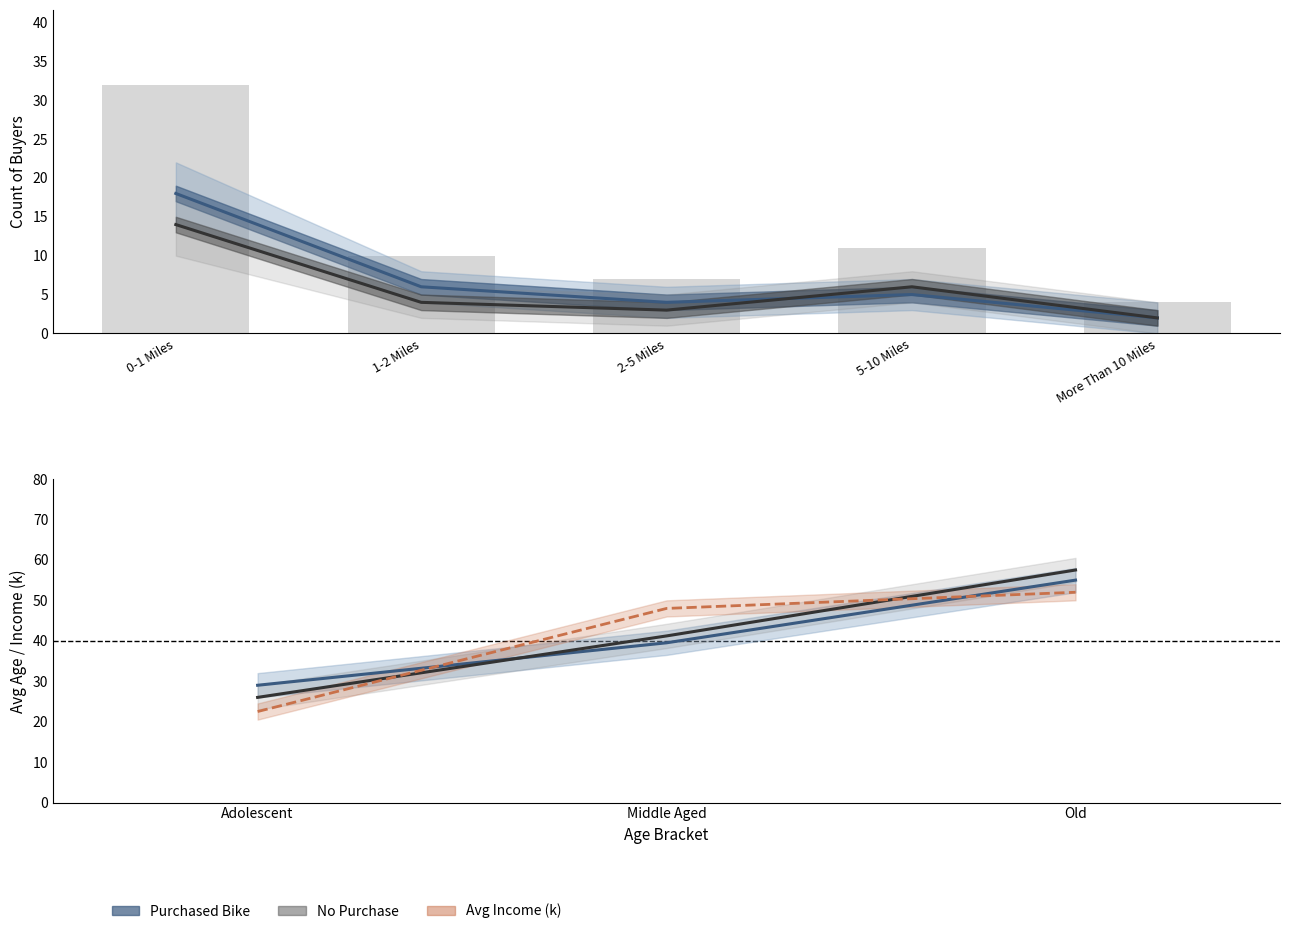

What is the sum of all Avg Age - No Purchase values?

124.7